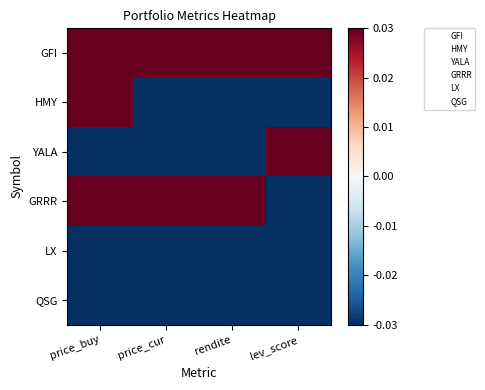

Which has a higher value, lev_score or rendite?

lev_score